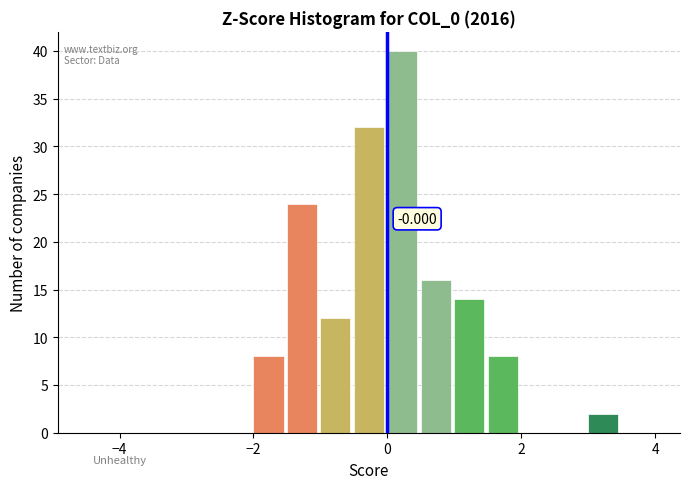

Read against the x-axis, roughly where is the centre of the tallest bar?

0.2